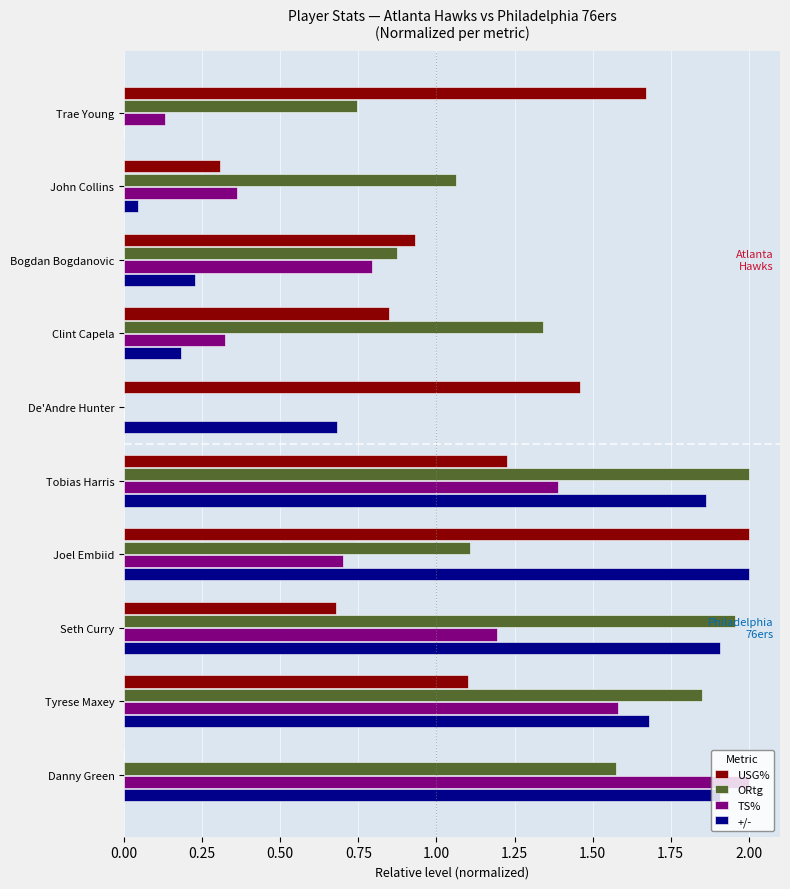

Between Joel Embiid and Danny Green, which series saw the biggest shift?

USG%